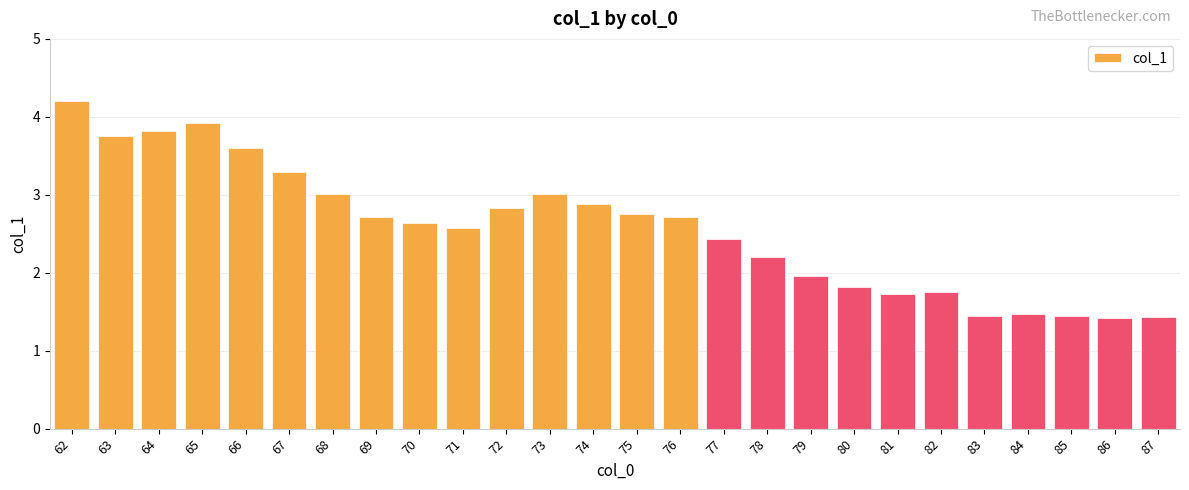

How many series are shown in this chart?

1